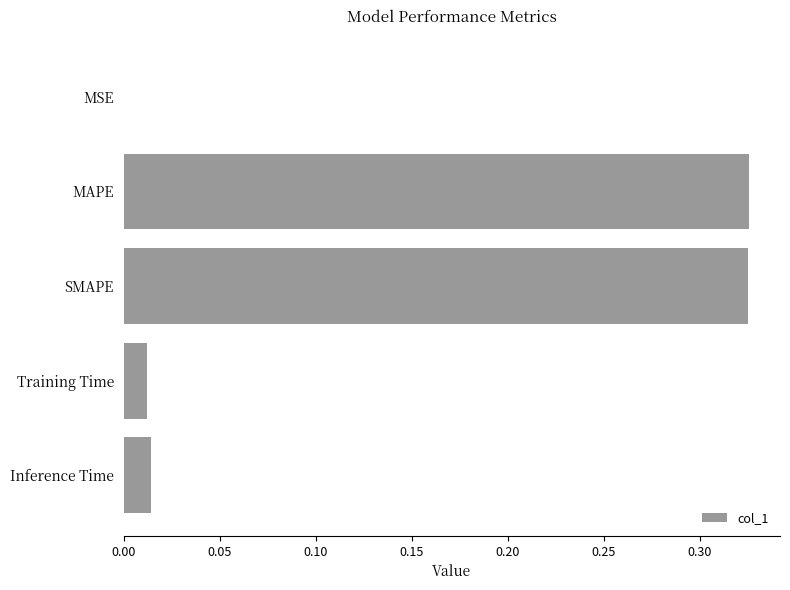

What is the average value?

0.1